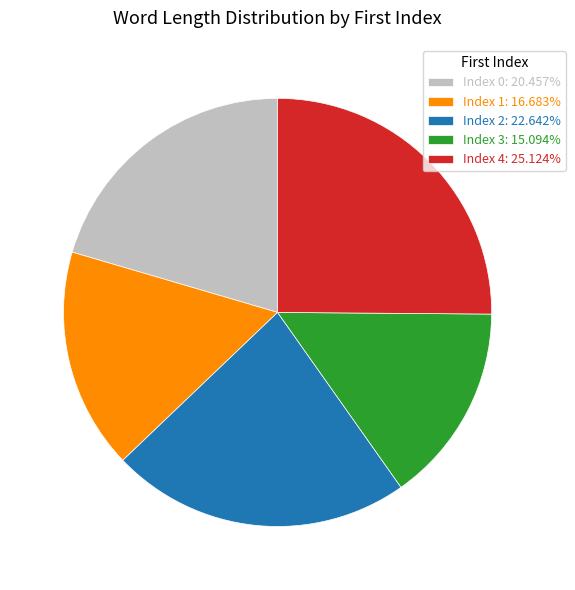

Approximately how many times larger is the value at Index 2: 22.642% compared to Index 3: 15.094%?

1.5